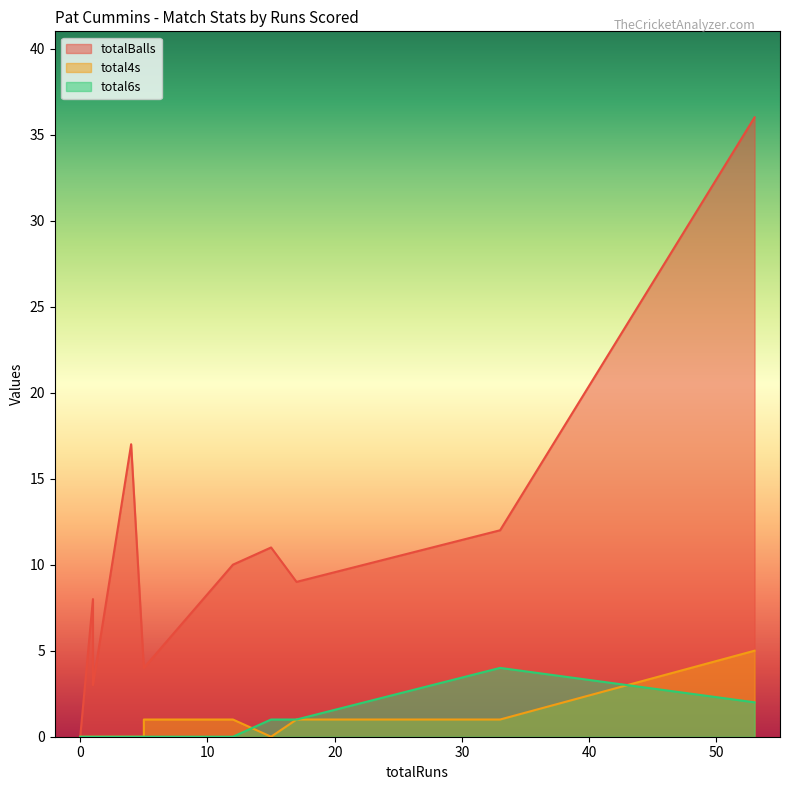

Which series has the widest spread of values?

totalBalls